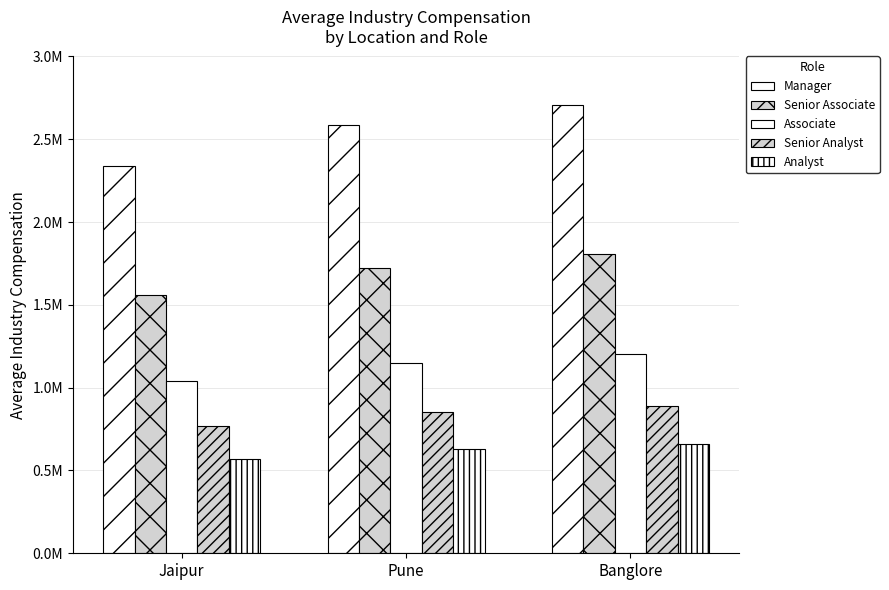

Does the chart contain any negative values?

No